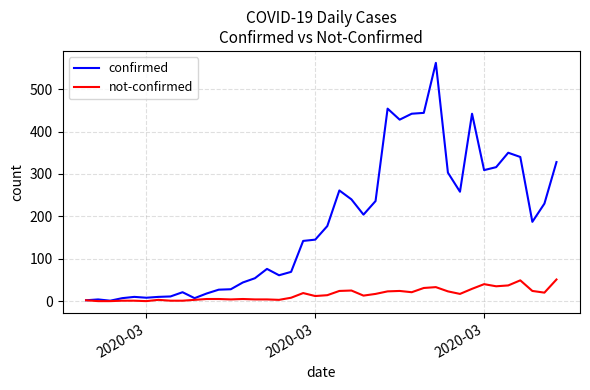

Rank the series by their maximum value, from highest to lowest.

confirmed, not-confirmed